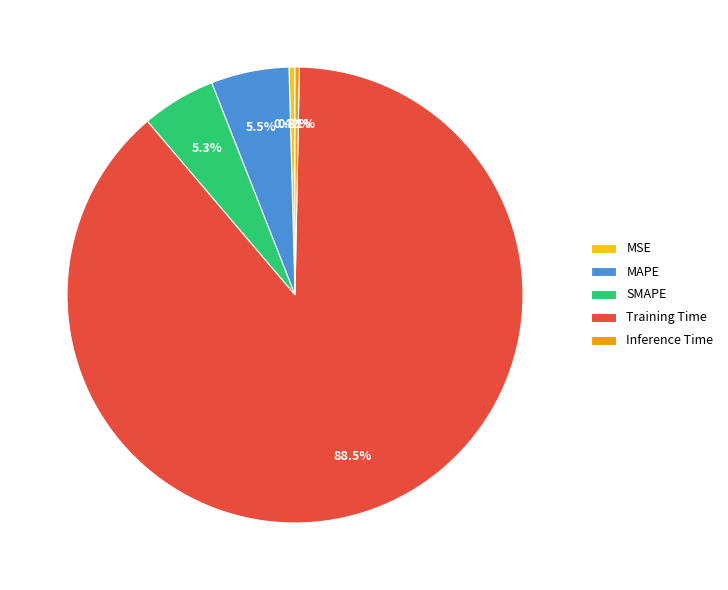

Is it true that MAPE is 6% of the pie?

True